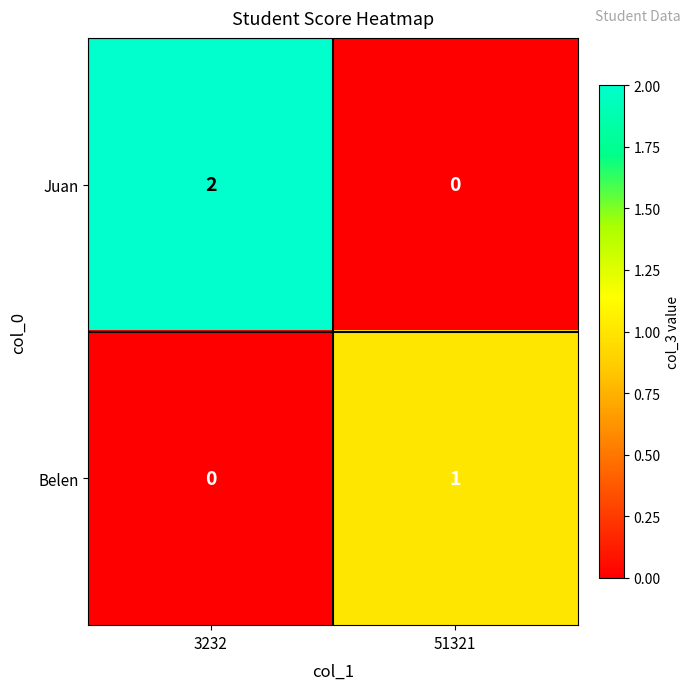

Rank the categories by Juan value from highest to lowest.

3232, 51321